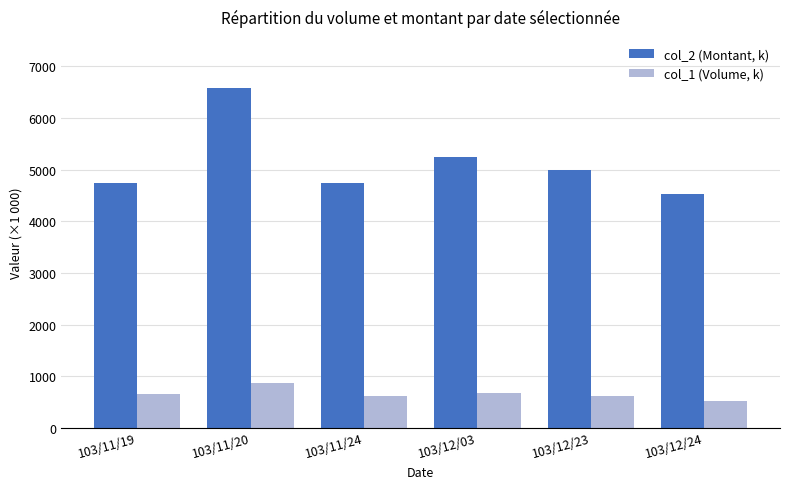

What is the average value of the col_2 (Montant, k) series?

5141.0